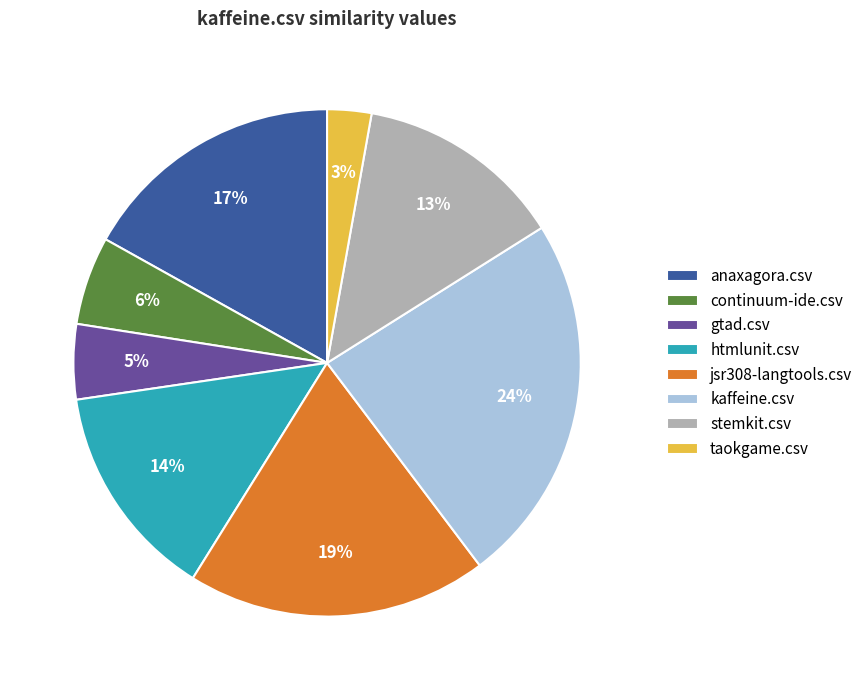

How many segments does this pie chart have?

8